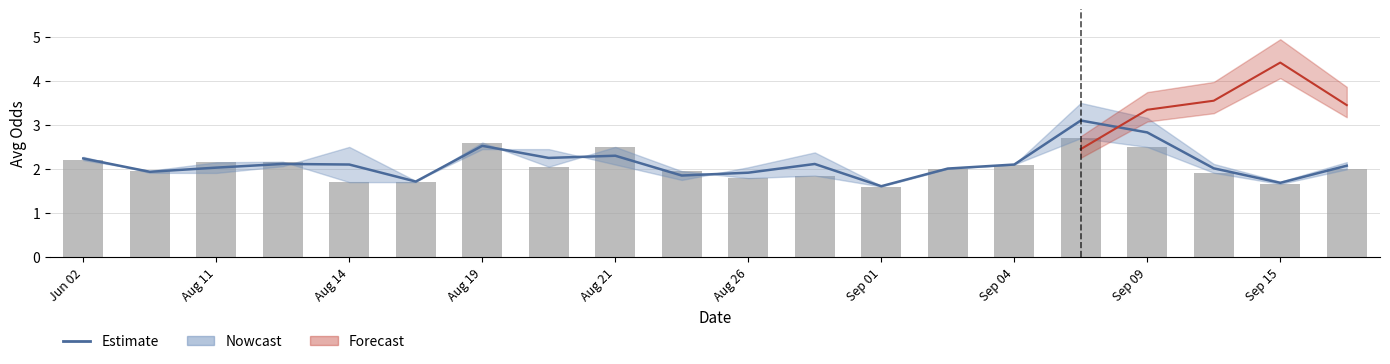

Where is oddH (bars) nearest to the value 2?

13